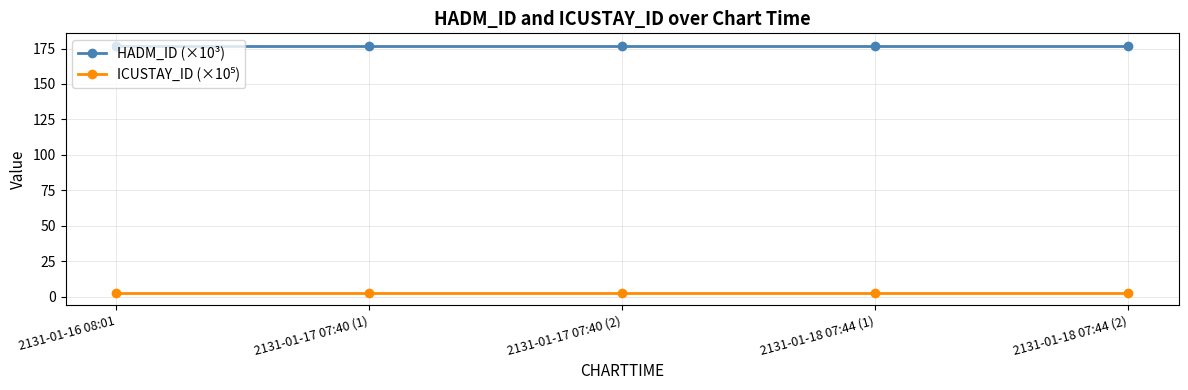

At how many categories does at least one series exceed 117?

5